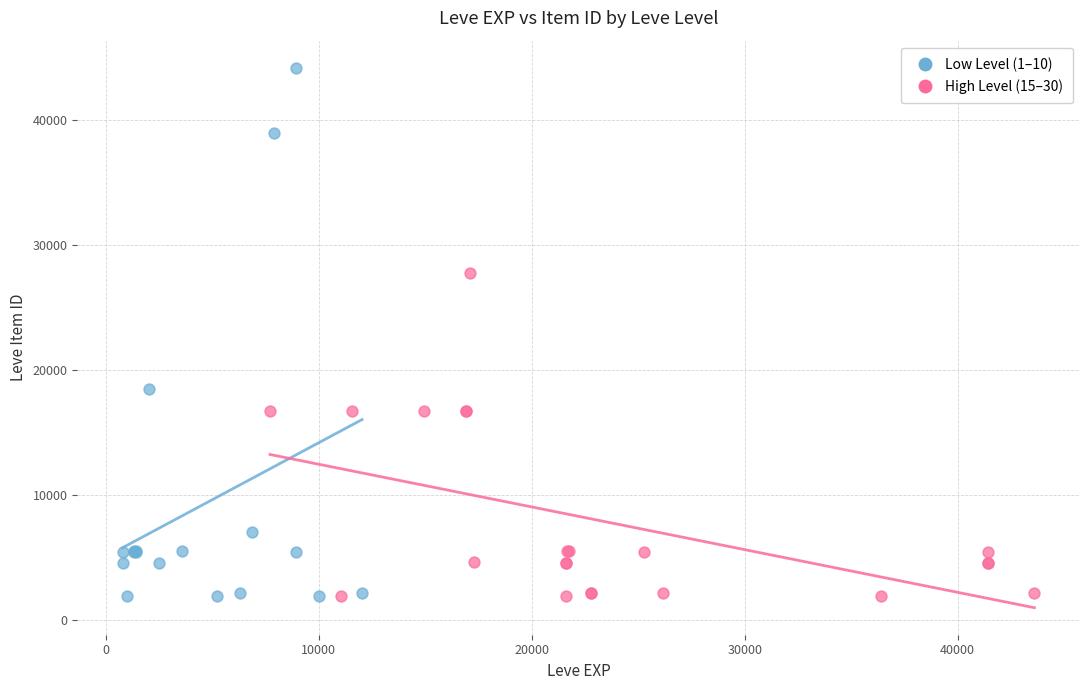

Which series has the largest Y range (max minus min)?

Low Level (1–10)